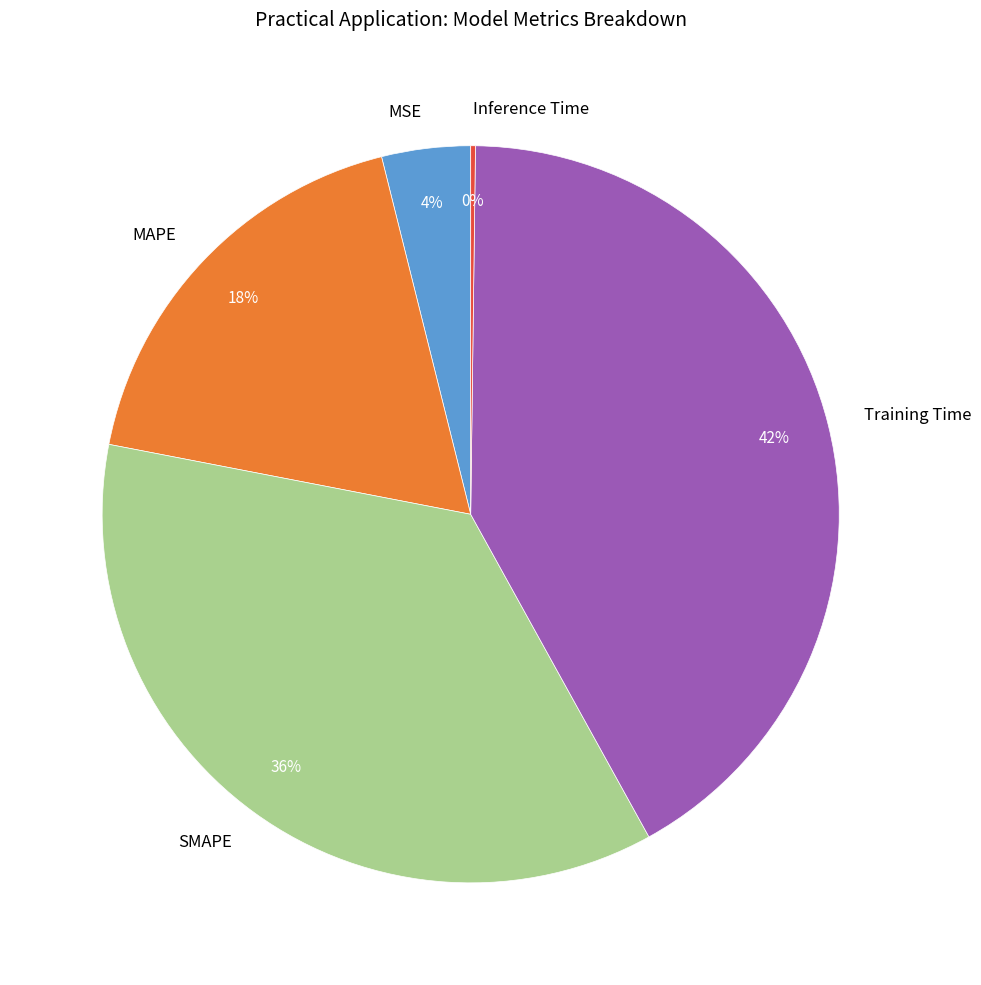

To the nearest percent, what is the difference between the largest and smallest slice percentages?

42%